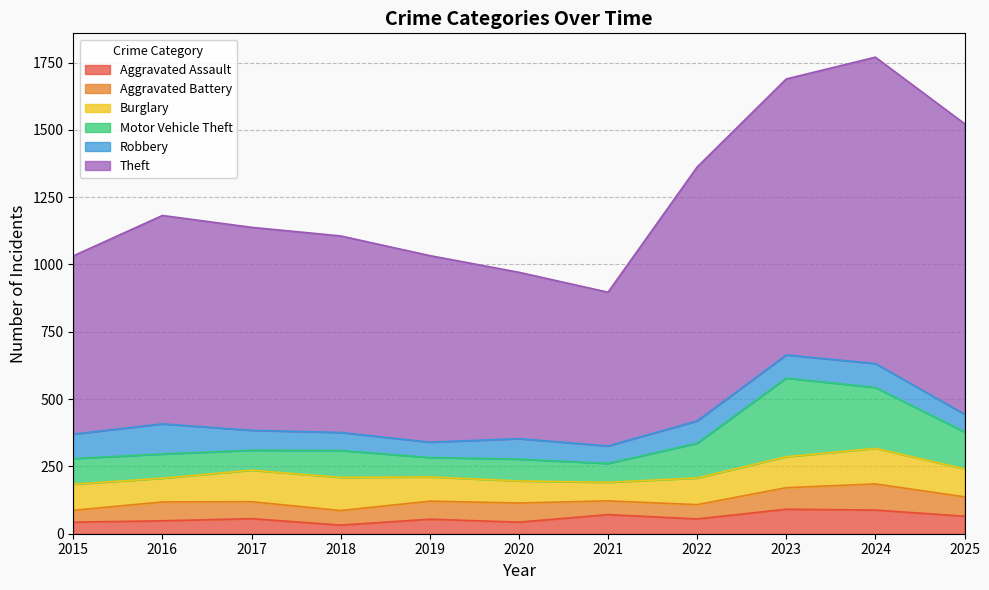

True or false: Aggravated Assault has more than 2 interior local peaks.

True